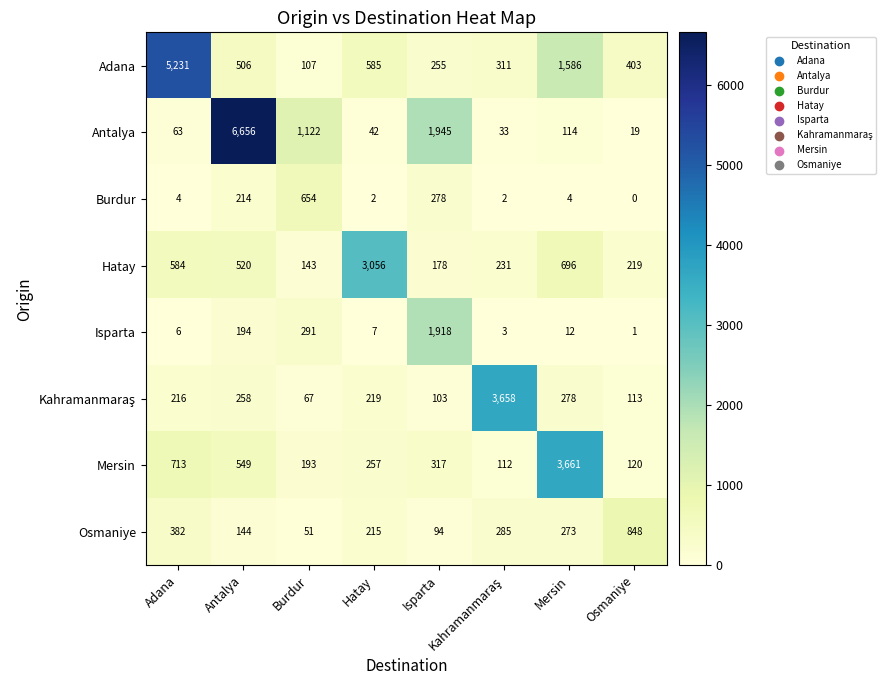

What is the average value of the Hatay series?

703